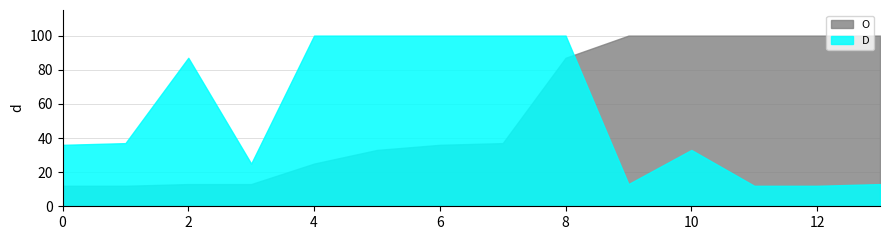

Which has a higher value, 9 or 10?

9